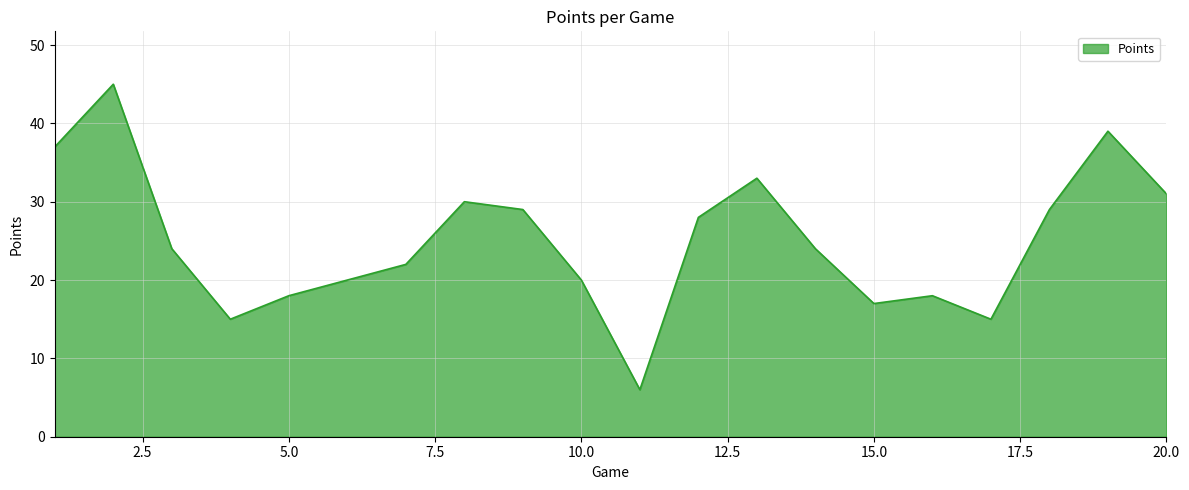

What is the smallest value displayed?

6